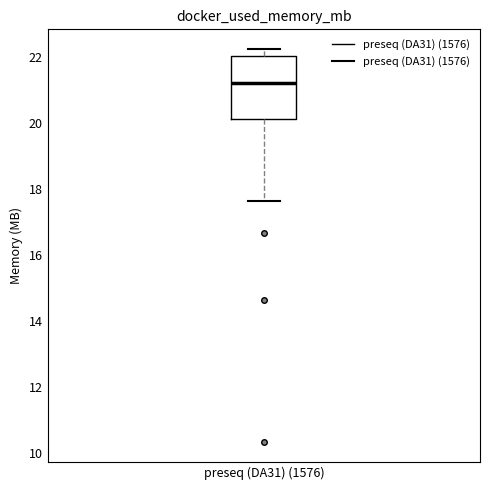

Where does the lower whisker of the box for preseq (DA31) (1576) end on the y-axis? The values are not printed on the chart, so give them approximately, as read against the axis.

17.6